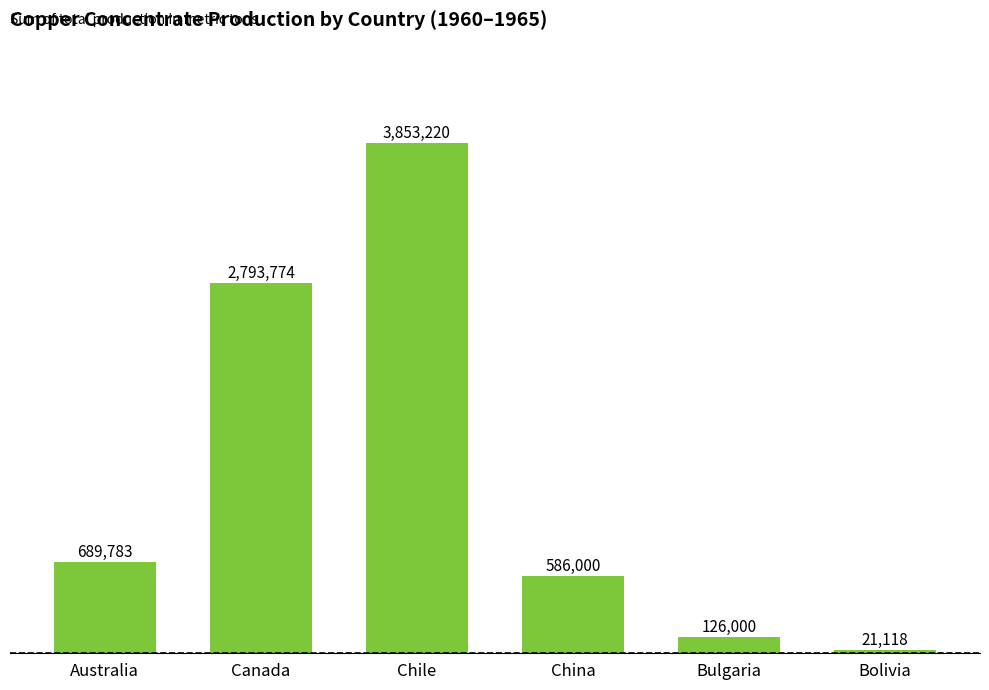

How many values are below 689783?

3